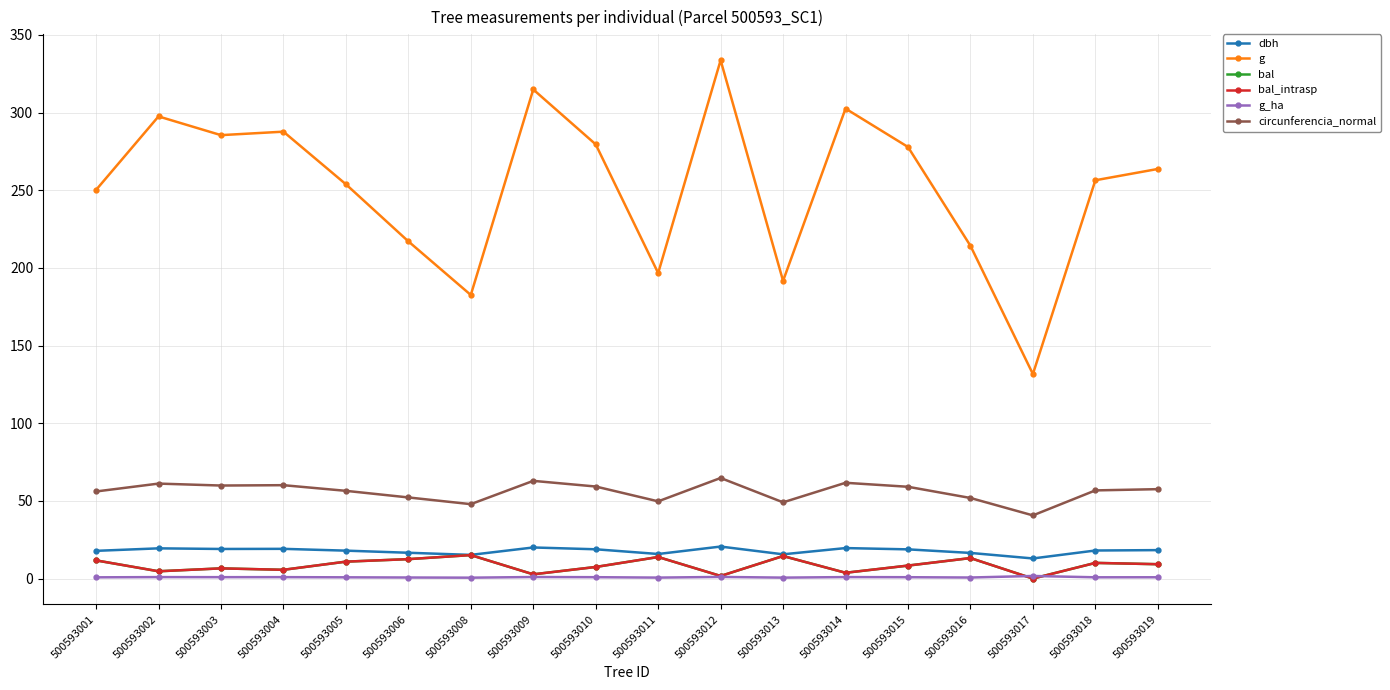

True or false: g and bal_intrasp intersect in this chart.

False